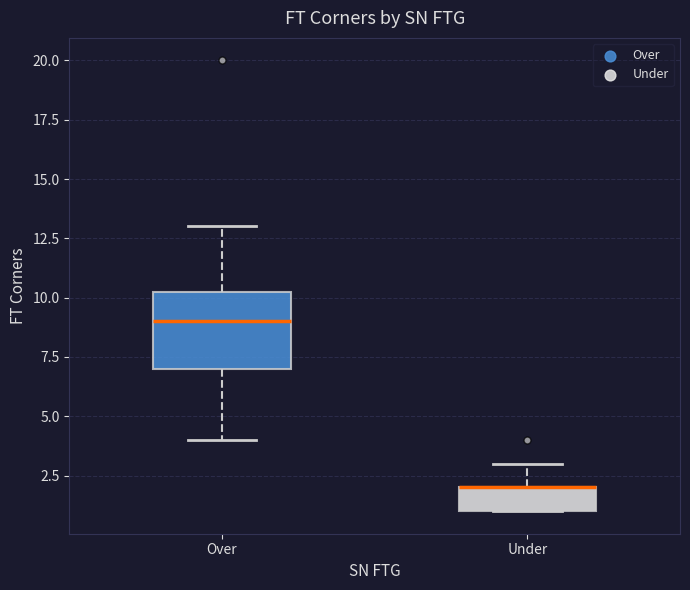

Reading left to right, read every box against the y-axis: the position of its median line, the range the box covers, and the ends of its whiskers. The values are not printed on the chart, so give them approximately, as read against the axis.

Over: median 9.0, box 7.0 to 10.5, whiskers 4.0 to 13.0
Under: median 2.0 (drawn on the box's upper edge), box 1.0 to 2.0, whiskers 1.0 to 3.0